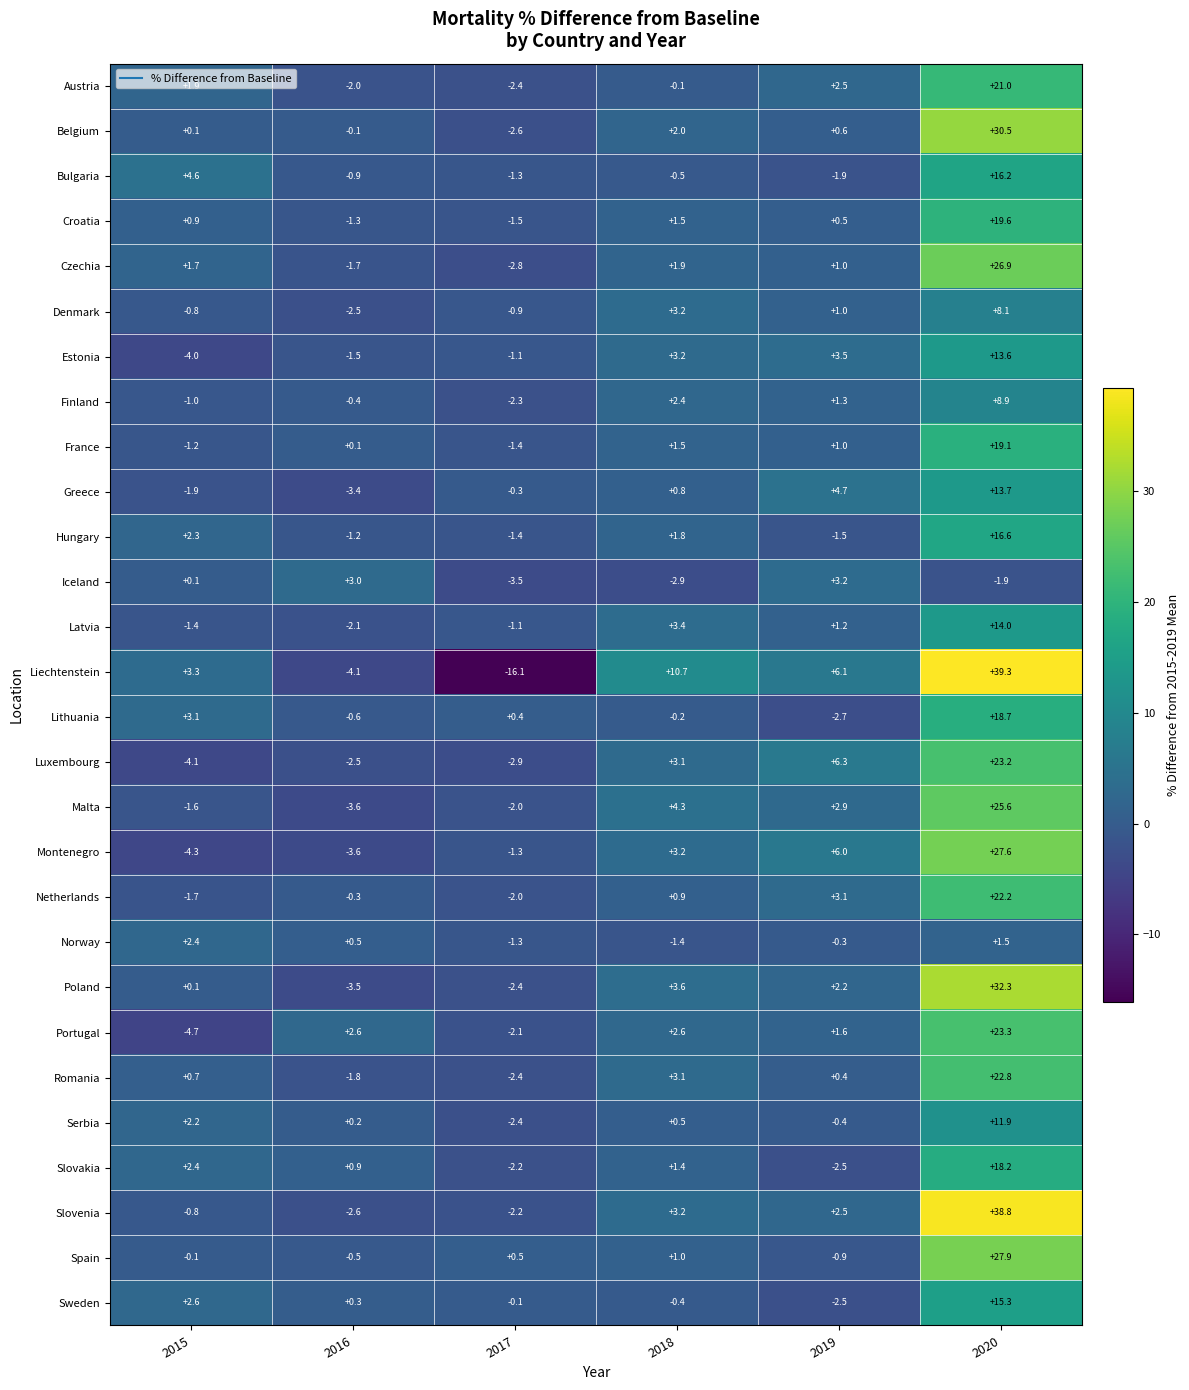

Read the France value at 2020.

19.1